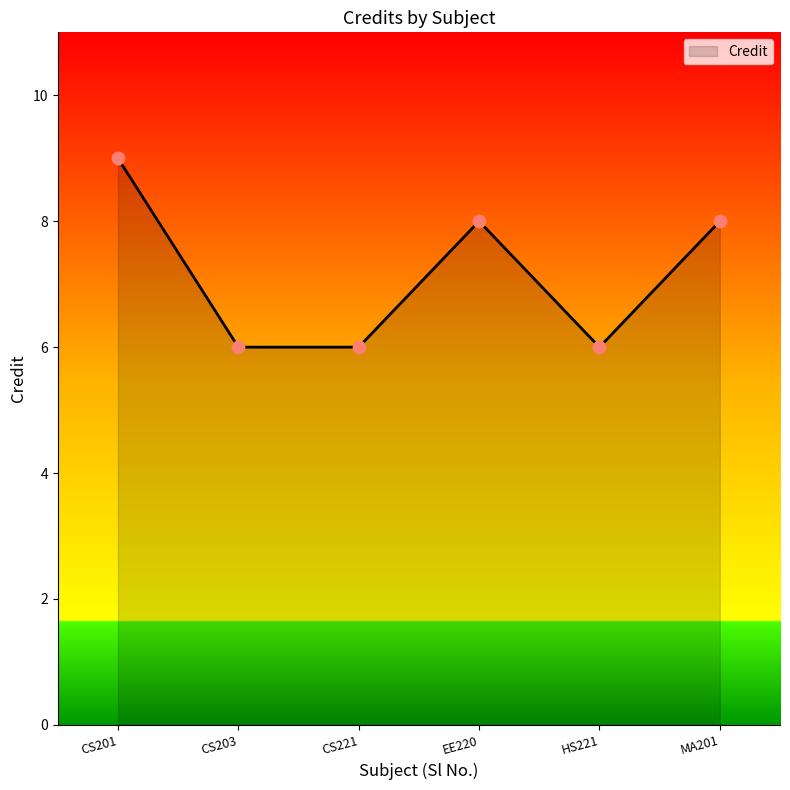

What is the change in value from CS201 to EE220?

-1